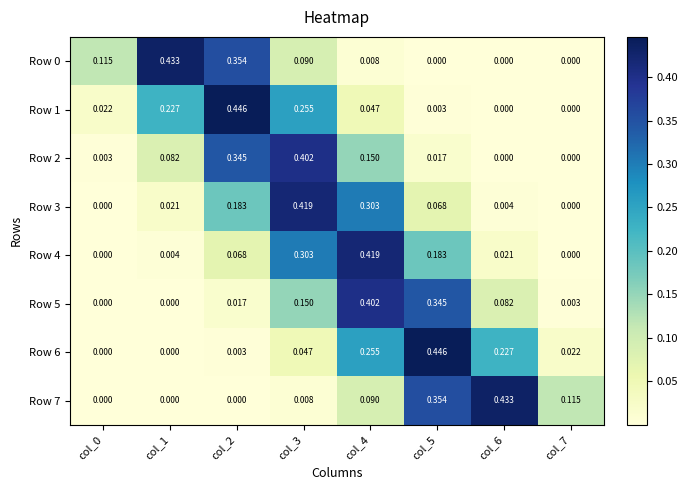

Is the value of Row 4 at col_6 greater than the value of Row 0 at col_6?

Yes